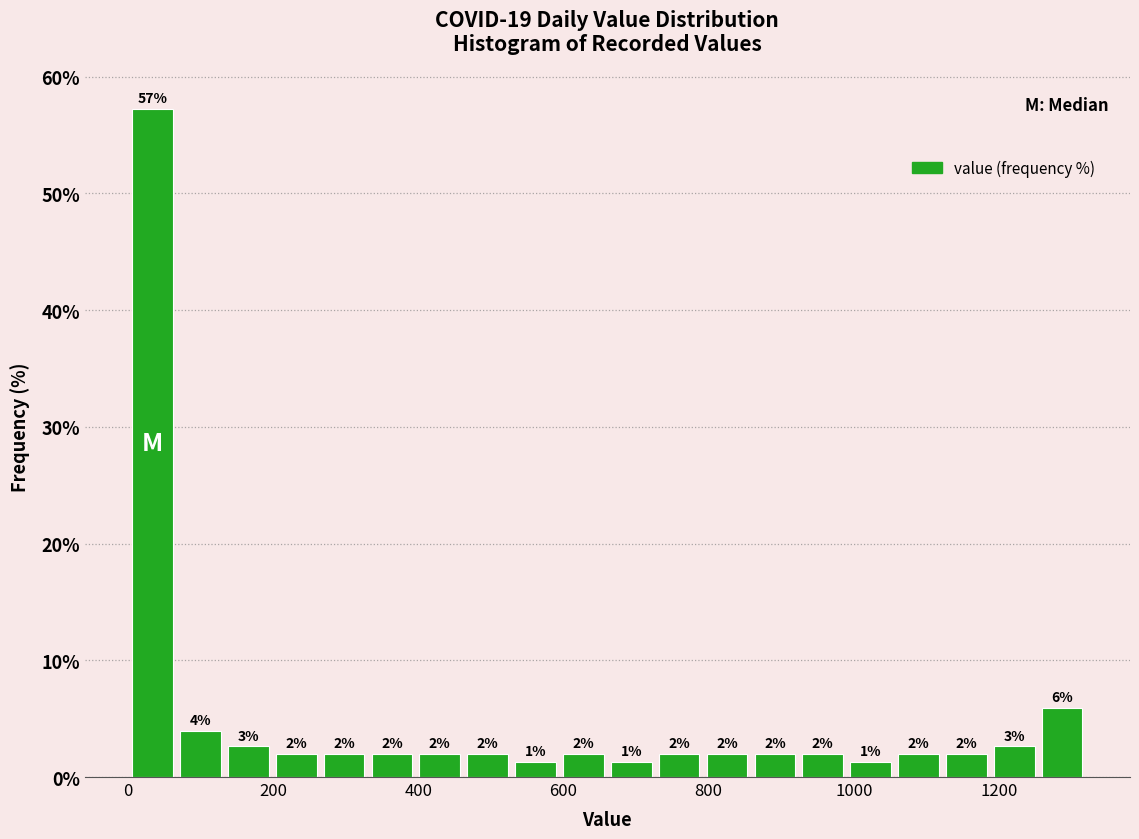

Read against the x-axis, roughly where is the centre of the tallest bar?

40